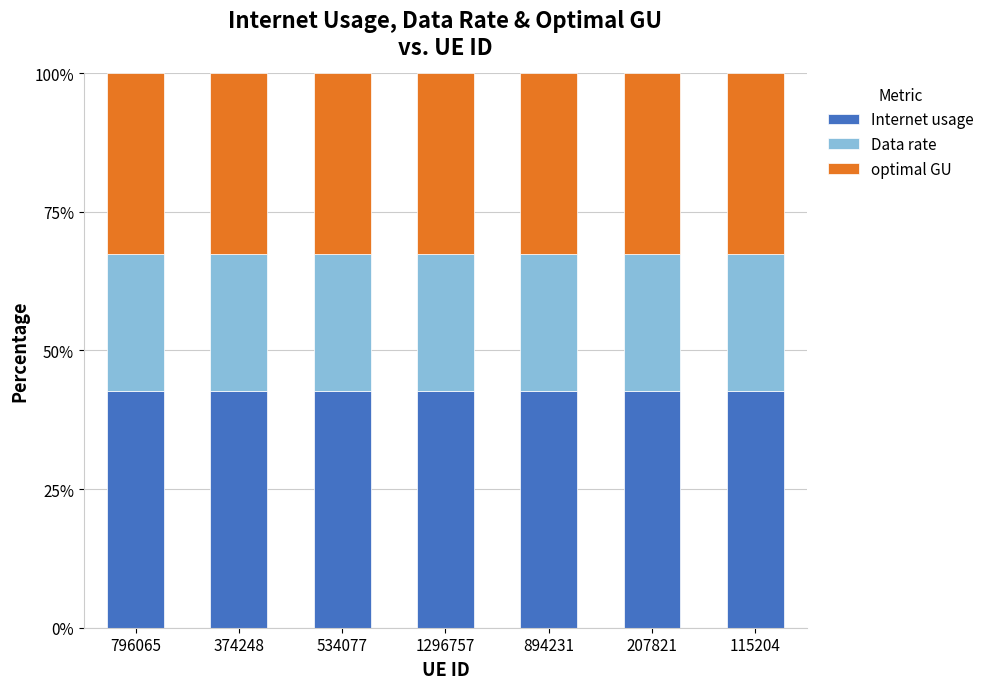

What are all the series names shown in the legend?

Internet usage, Data rate, optimal GU